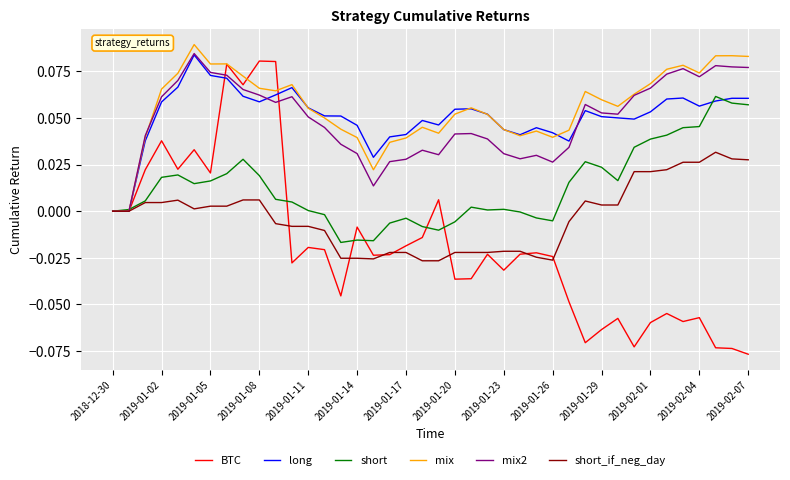

What are all the series names shown in the legend?

BTC, long, short, mix, mix2, short_if_neg_day